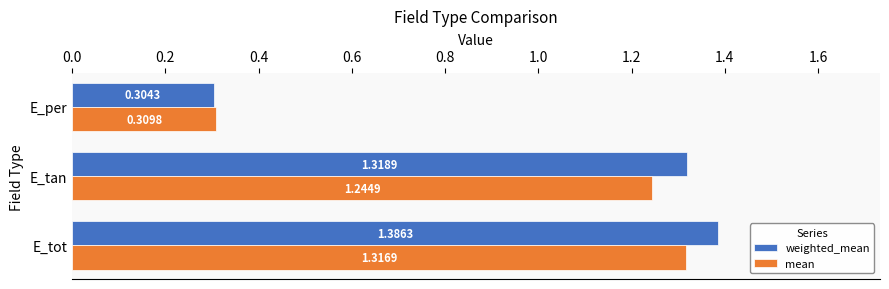

How many data points in mean are less than 1?

1